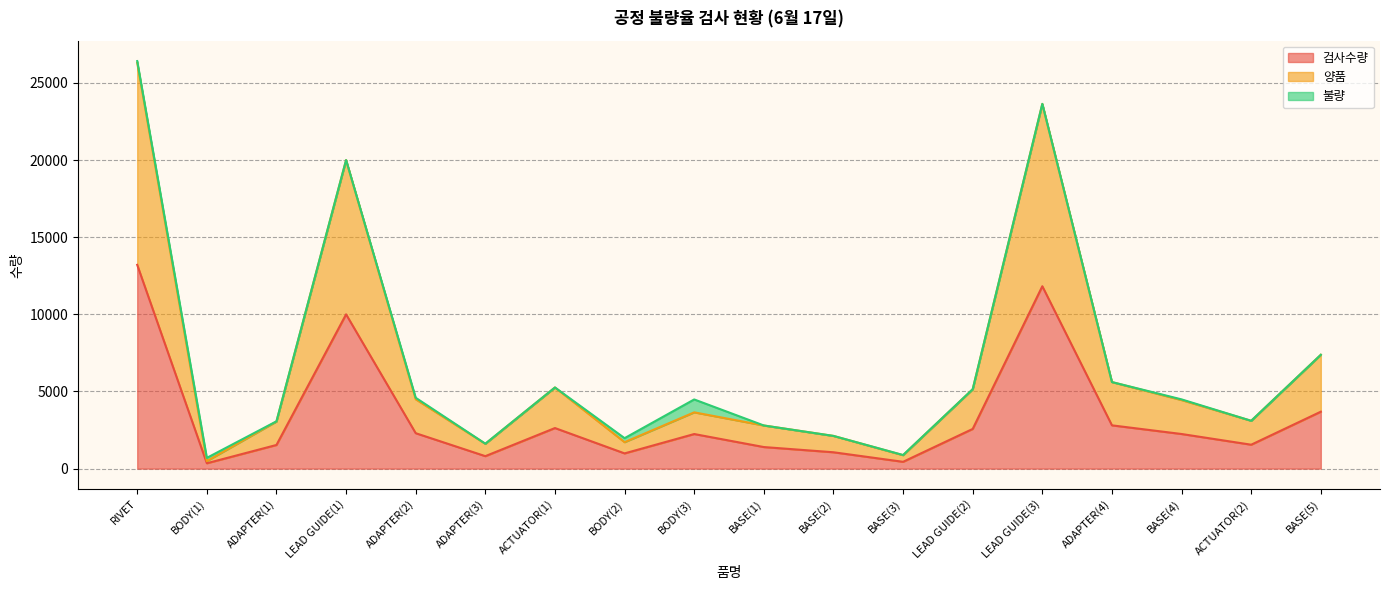

At which category is the sum across all series the highest?

RIVET